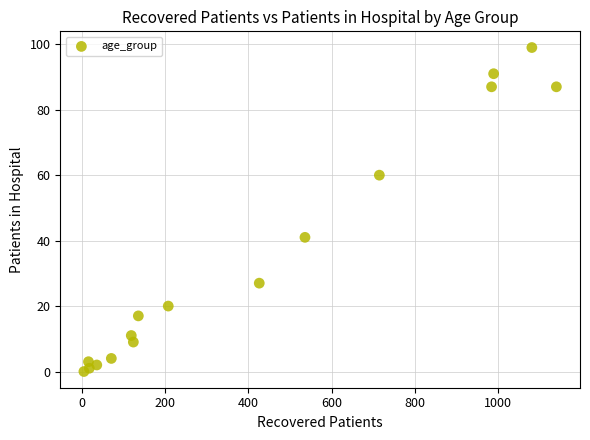

What Y value in the scatter plot is closest to 49?

41